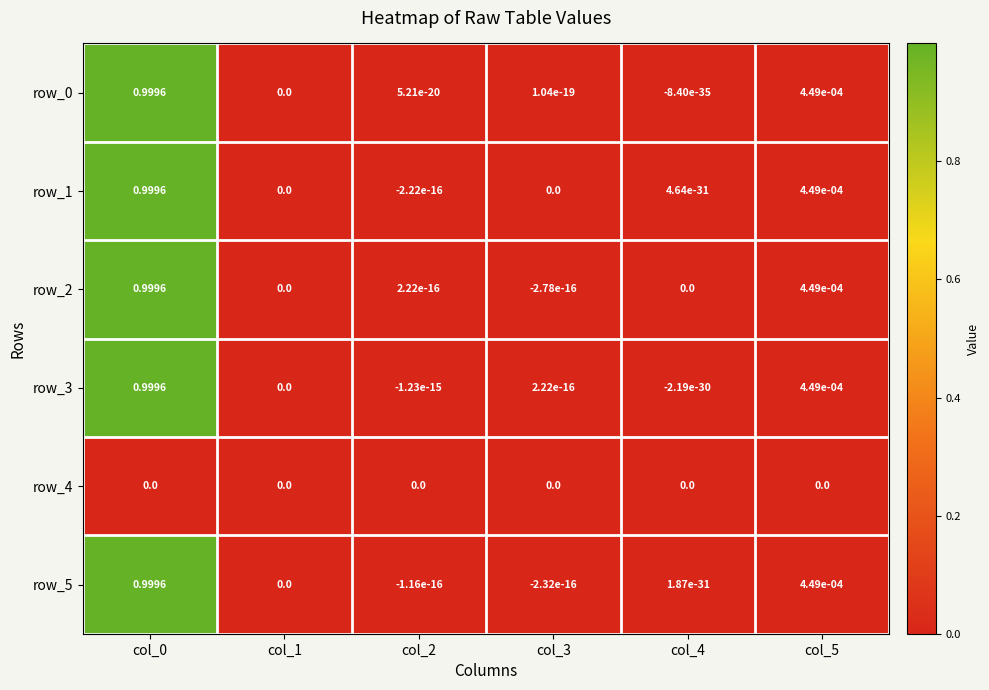

Is the value of row_5 at col_4 greater than the value of row_2 at col_5?

No